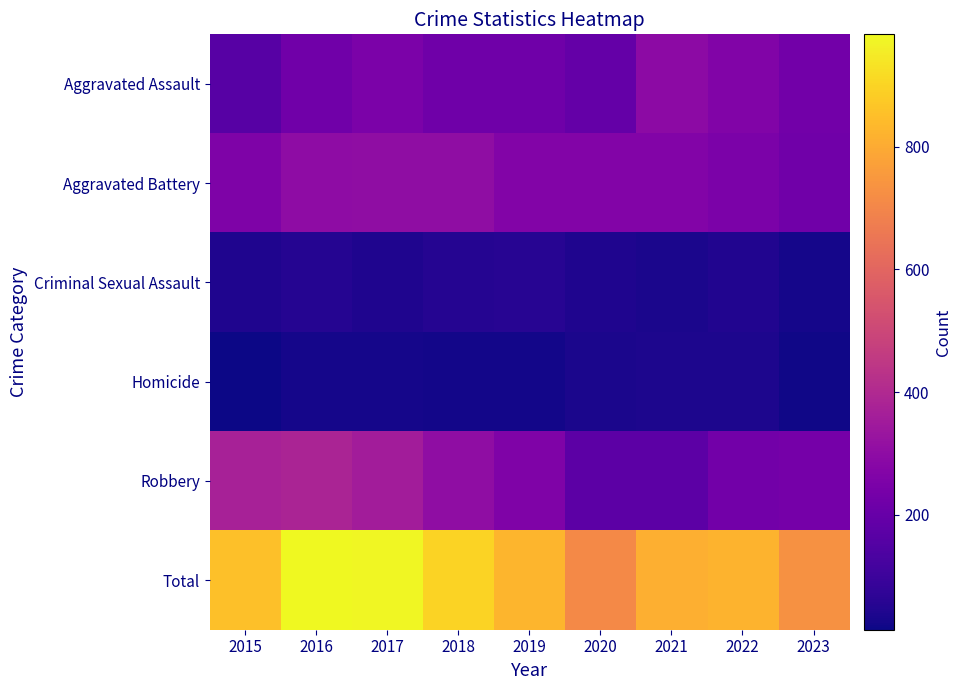

Reading left to right, extract all data points from this chart.

Aggravated Assault: 2015=164	2016=225	2017=251	2018=220	2019=220	2020=192	2021=295	2022=264	2023=226
Aggravated Battery: 2015=259	2016=298	2017=303	2018=302	2019=267	2020=268	2021=270	2022=249	2023=222
Criminal Sexual Assault: 2015=43	2016=51	2017=41	2018=51	2019=55	2020=40	2021=33	2022=47	2023=28
Homicide: 2015=13	2016=28	2017=27	2018=23	2019=21	2020=34	2021=38	2022=36	2023=19
Robbery: 2015=372	2016=381	2017=356	2018=302	2019=263	2020=174	2021=175	2022=227	2023=235
Total: 2015=851	2016=983	2017=978	2018=898	2019=826	2020=708	2021=811	2022=823	2023=730